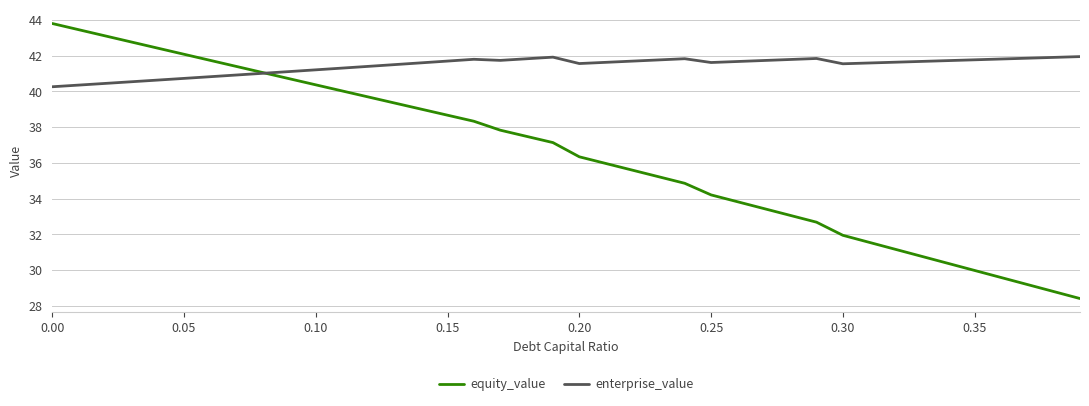

What are all the series names shown in the legend?

equity_value, enterprise_value